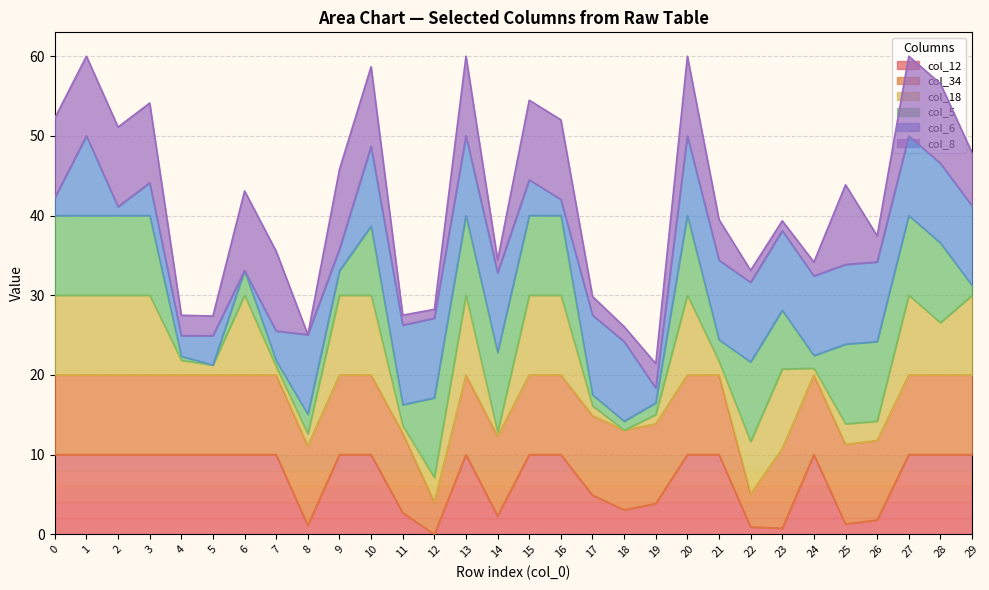

The col_12 series shows 10.0 at 7. True or false?

True